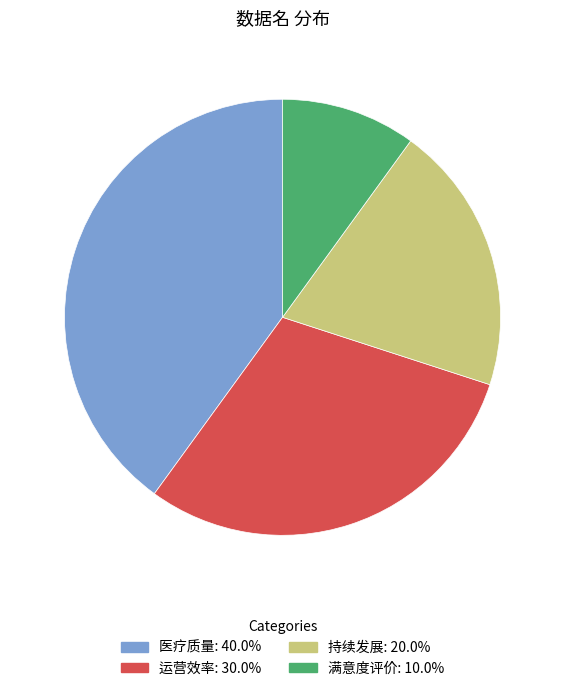

Is the sum of 满意度评价: 10.0% and 运营效率: 30.0% greater than half?

No